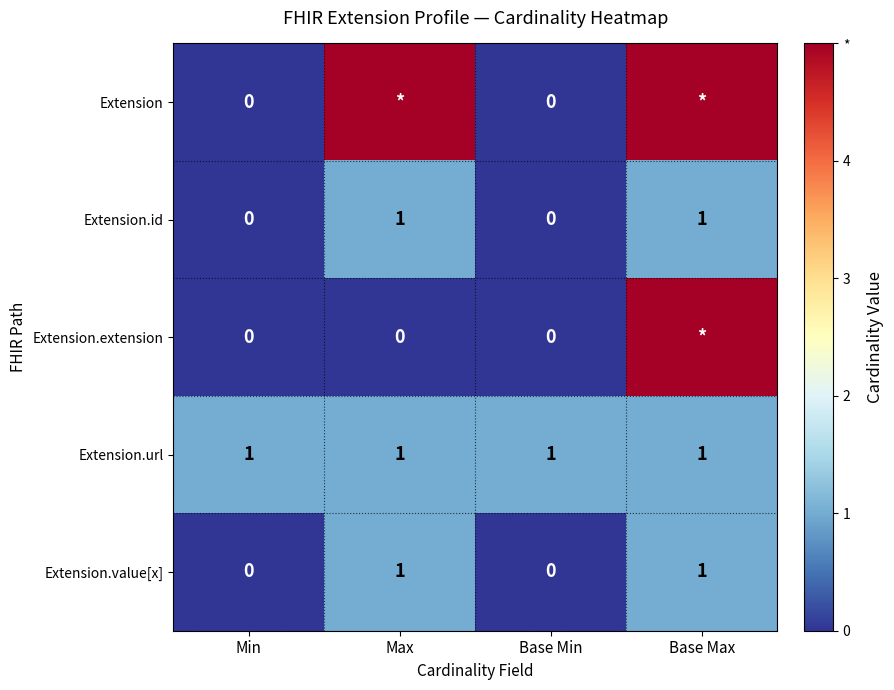

The Extension.url series shows 1 at Min. True or false?

True